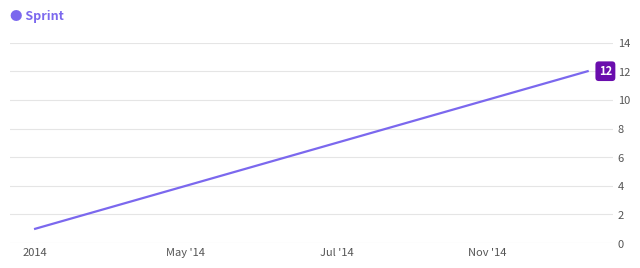

What is the greatest value displayed?

12